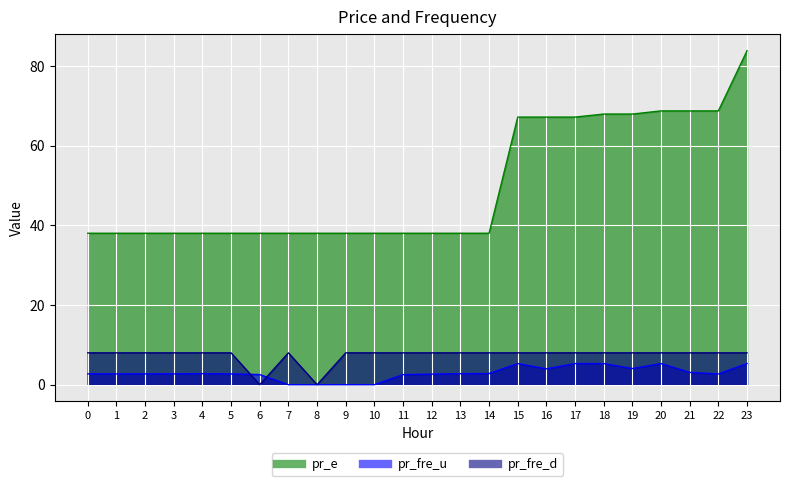

Which series has the largest total across all categories?

pr_e